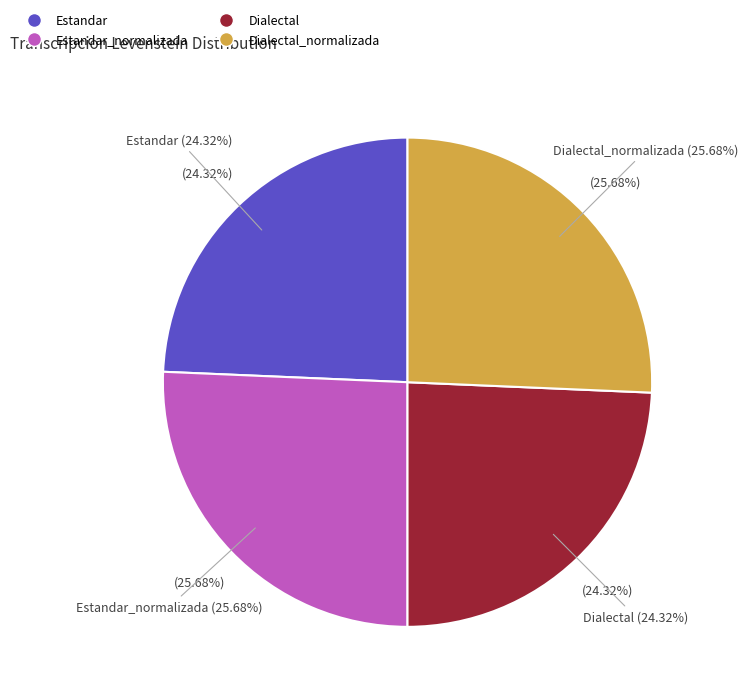

Which category has the smallest portion of the pie?

Estandar